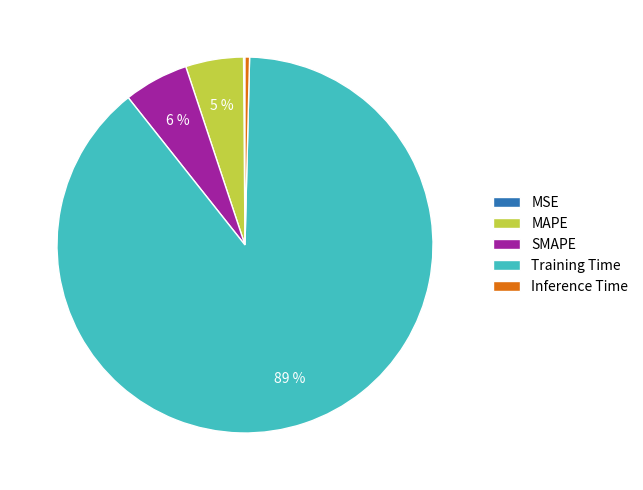

To the nearest percent, what portion does MAPE represent?

5%